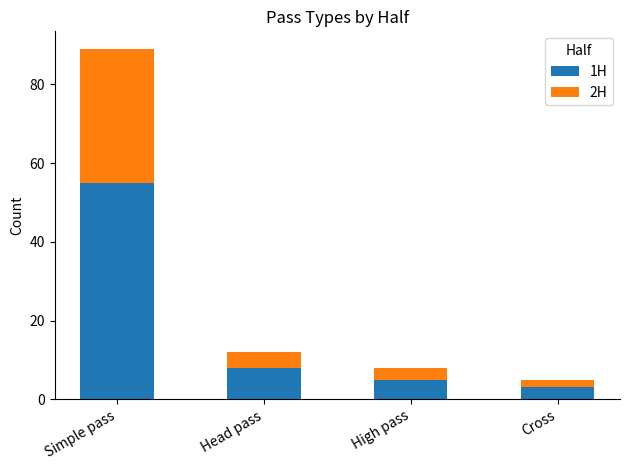

Reading right to left, list the values for the 1H series.

3	5	8	55